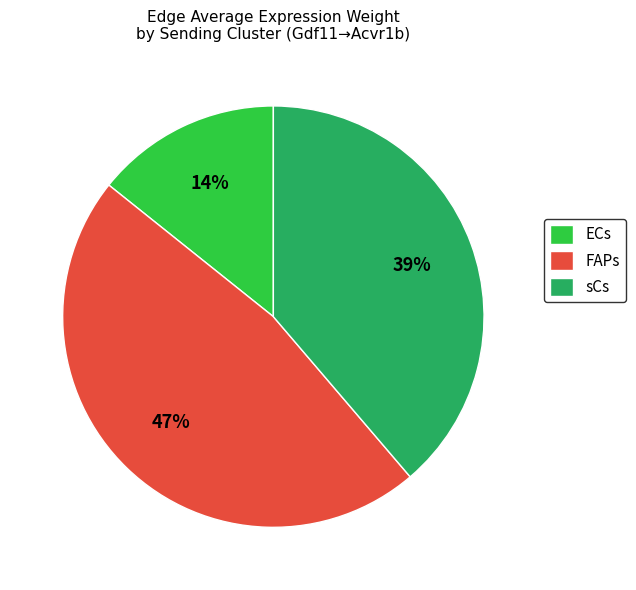

Which slice is the largest?

FAPs